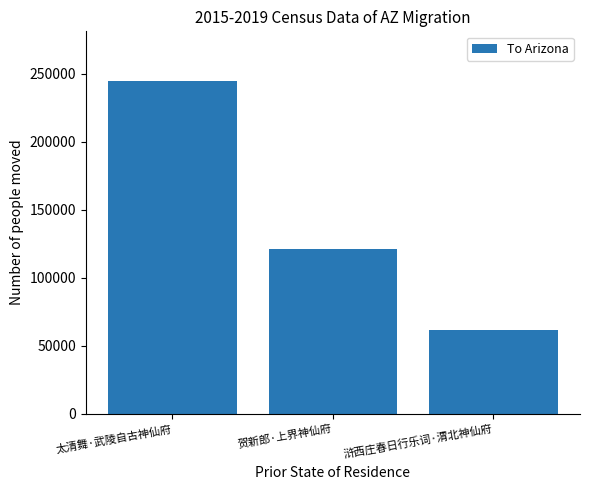

Which category has the lowest value across all series?

浒西庄春日行乐词·渭北神仙府